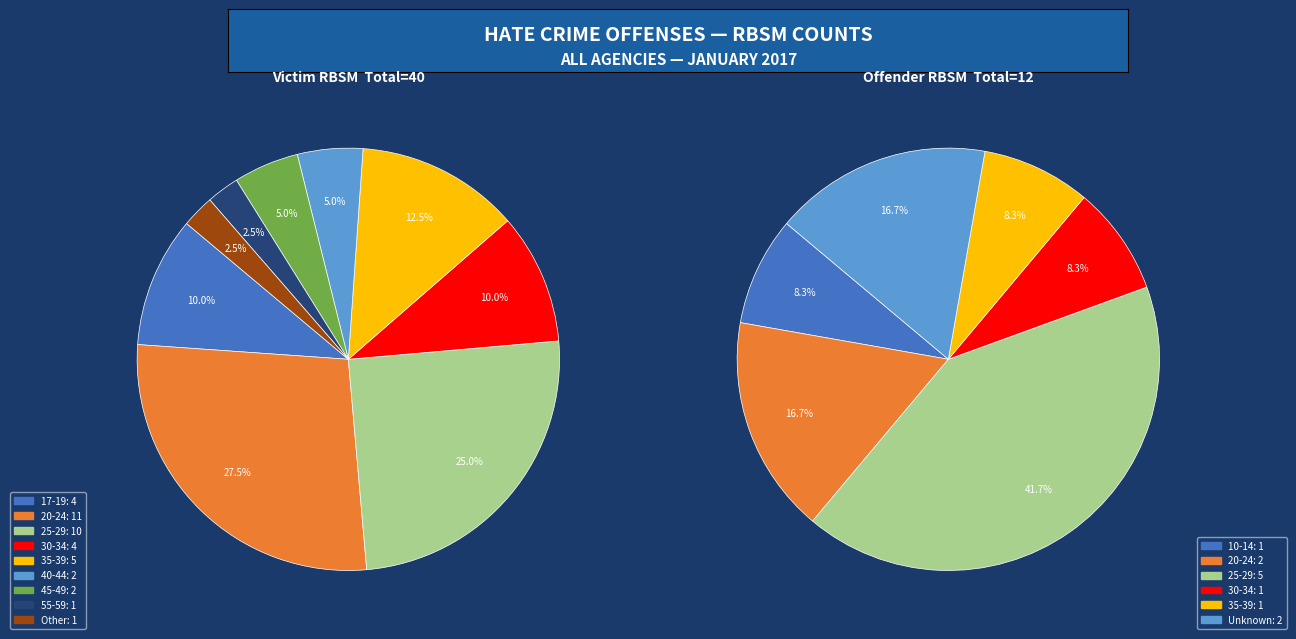

Does any single category account for the majority?

No